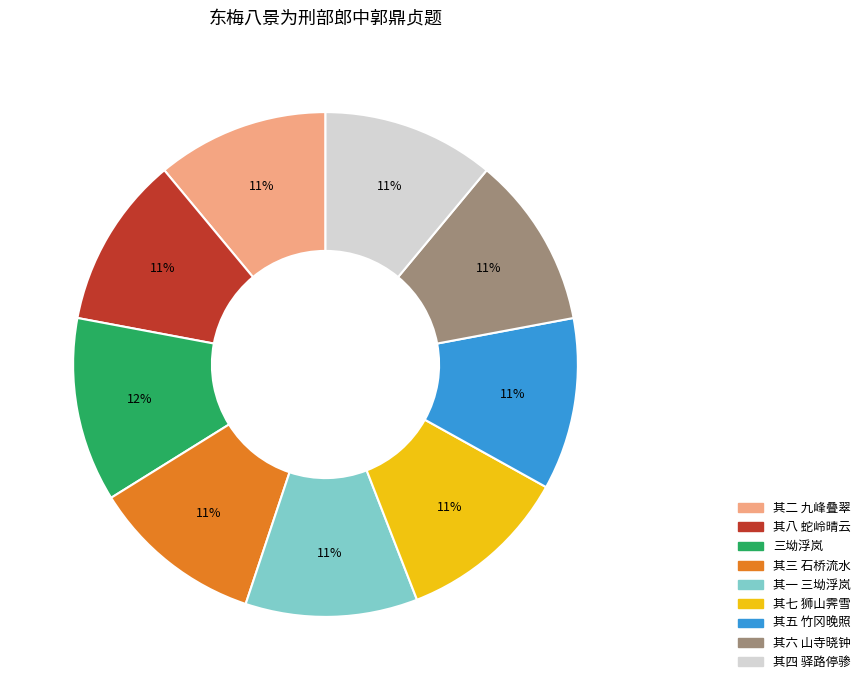

What is the largest slice in the pie chart?

三坳浮岚